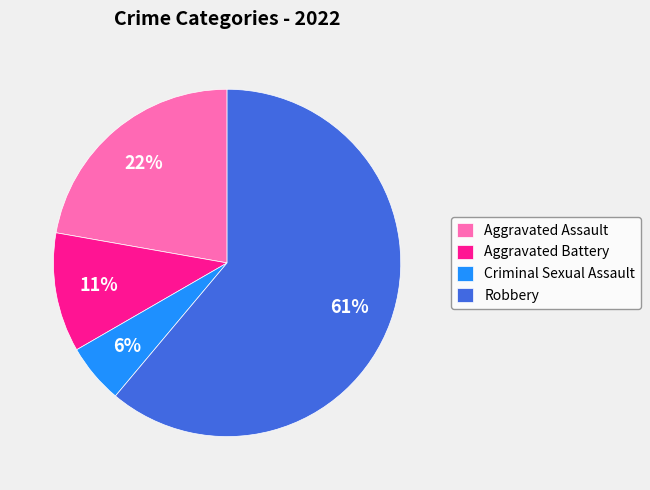

Rank the categories by value from highest to lowest.

Robbery, Aggravated Assault, Aggravated Battery, Criminal Sexual Assault